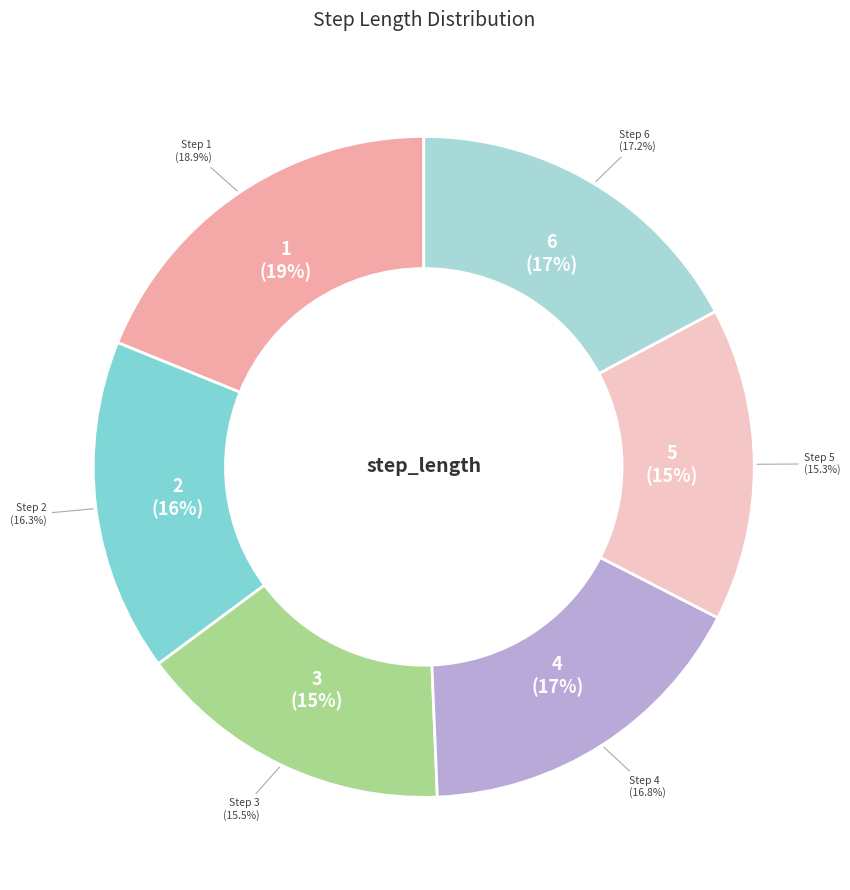

To the nearest percent, what is the combined percentage of 1 and 4?

36%